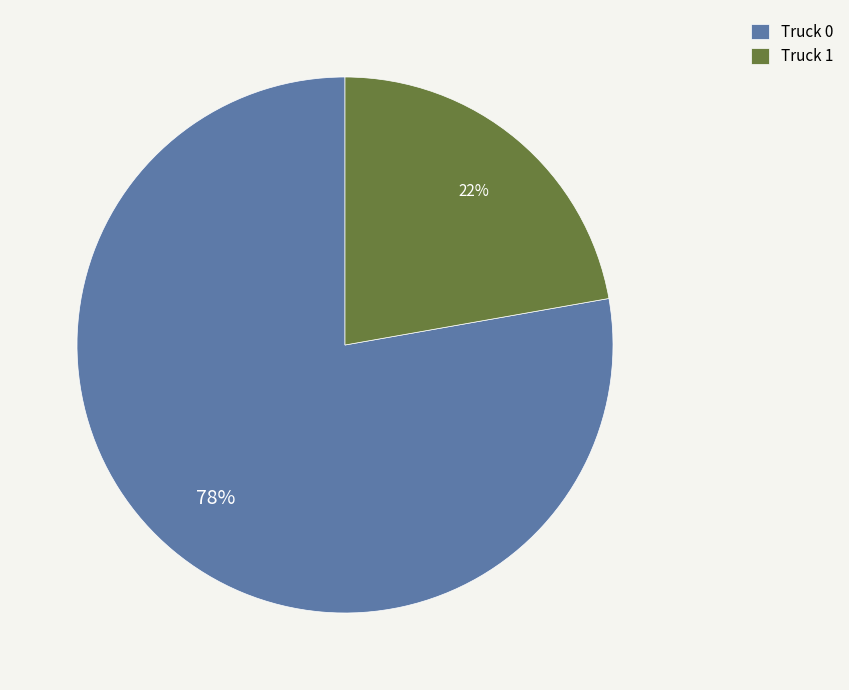

Is there any slice that represents more than half of the pie?

Yes